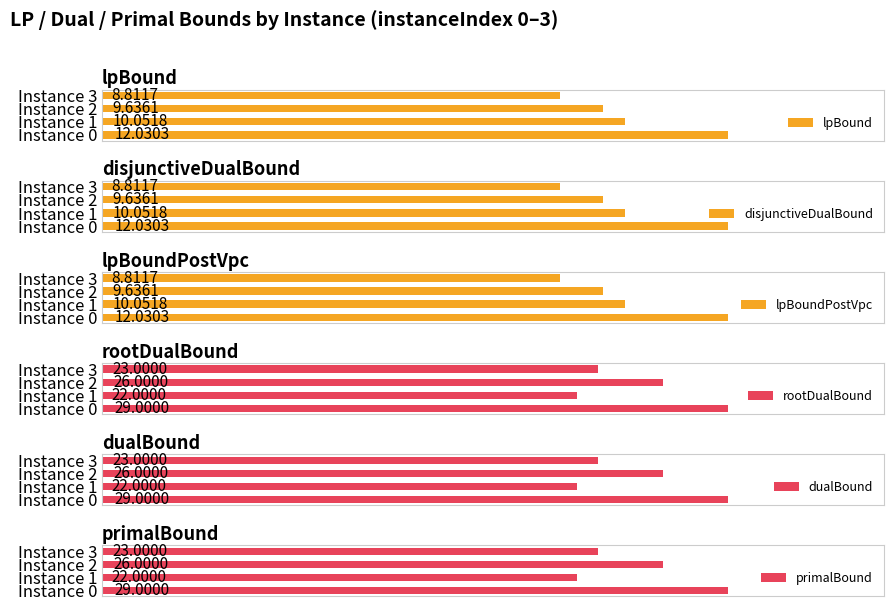

List the labels in order of lpBound value, smallest first.

Instance 3, Instance 2, Instance 1, Instance 0